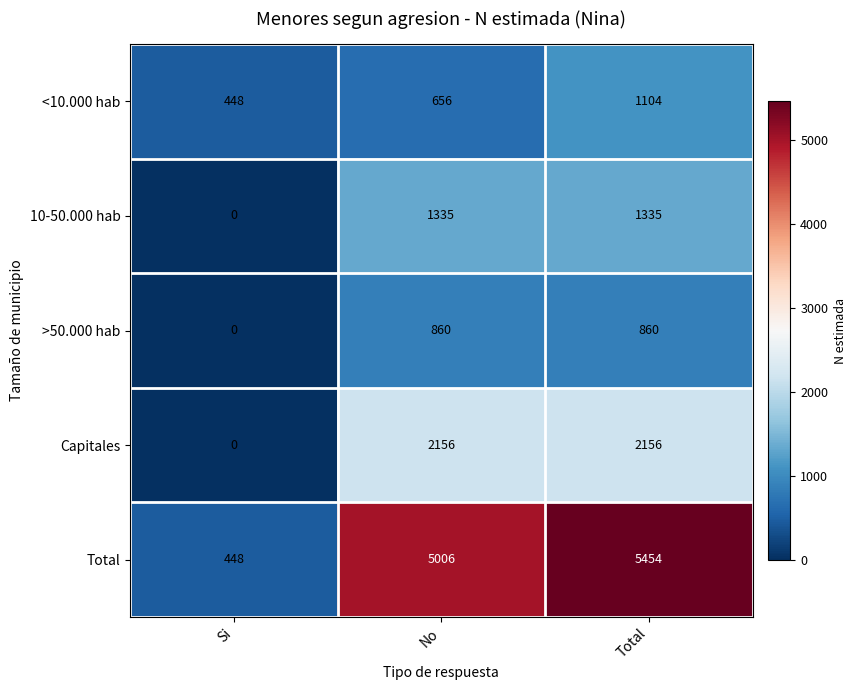

What is the spread (max minus min) of values at Total?

4594